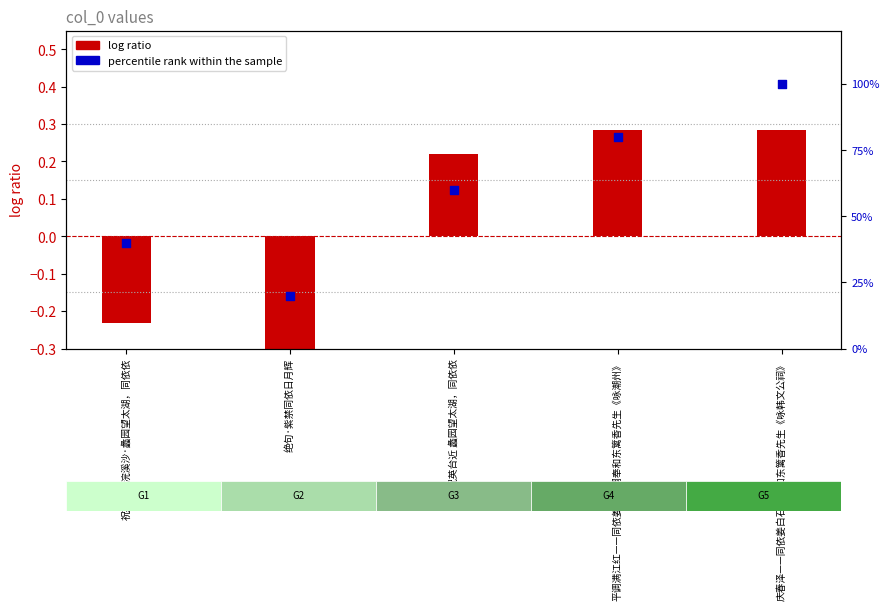

At how many categories does at least one series exceed 0?

5